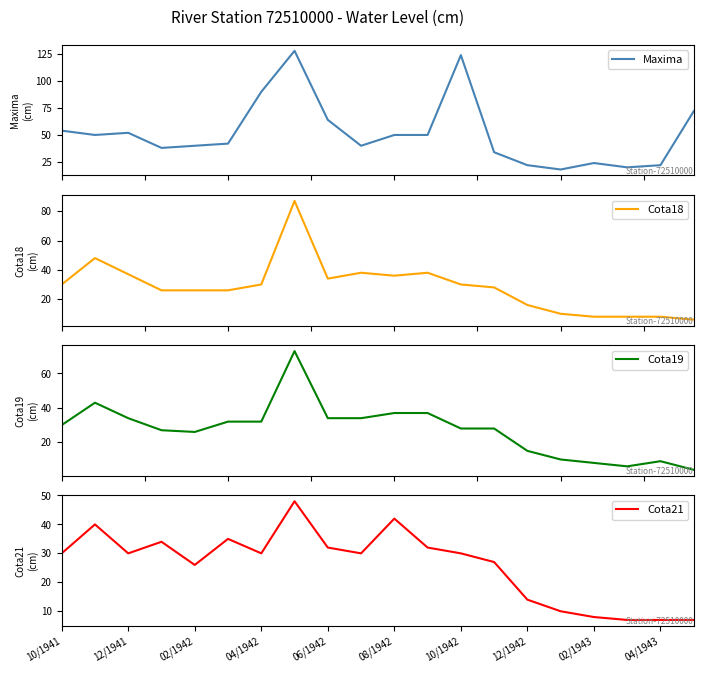

Rank the series by their maximum value, from lowest to highest.

Cota21, Cota19, Cota18, Maxima